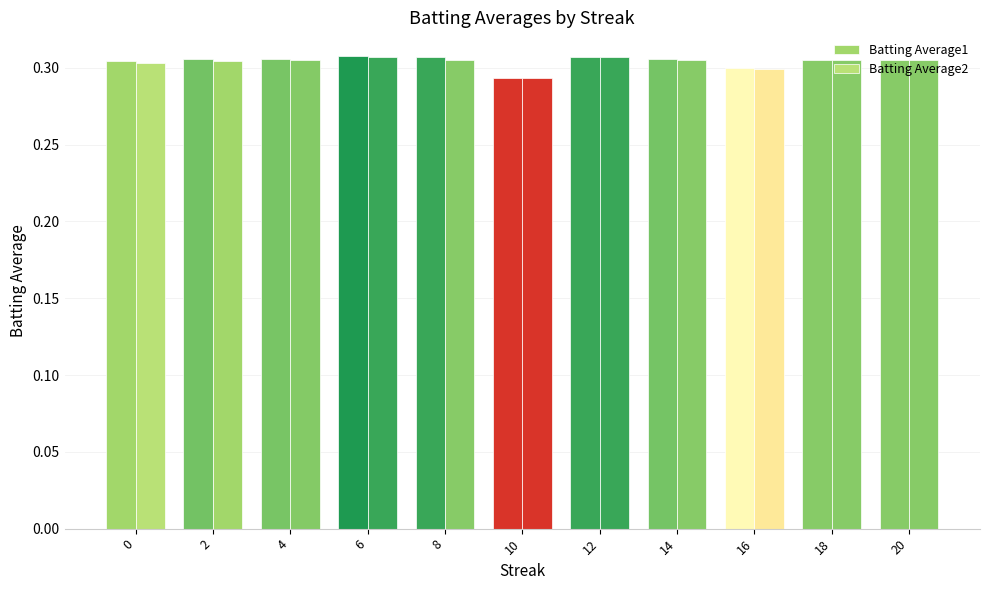

How many Batting Average1 values are between 0 and 1?

11